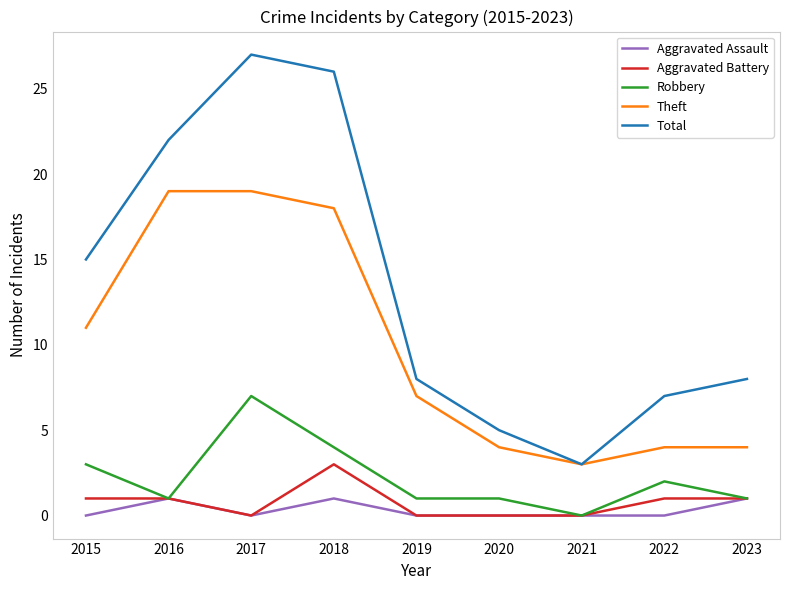

What is the lowest value of the Theft series?

3